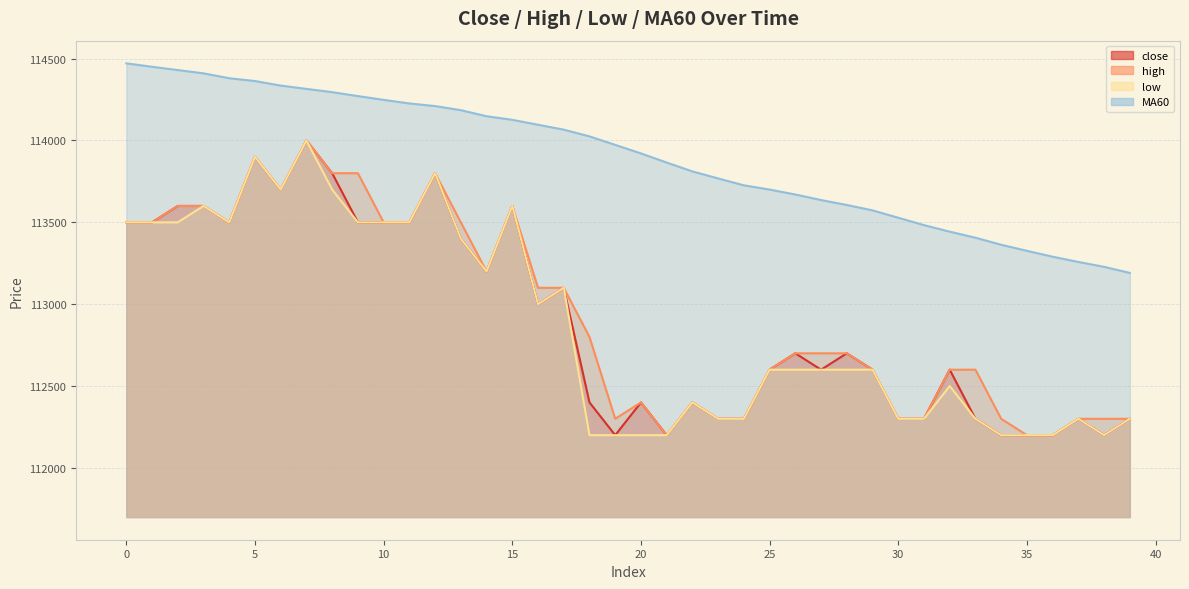

The value of MA60 at 18 is 114025. True or false?

True